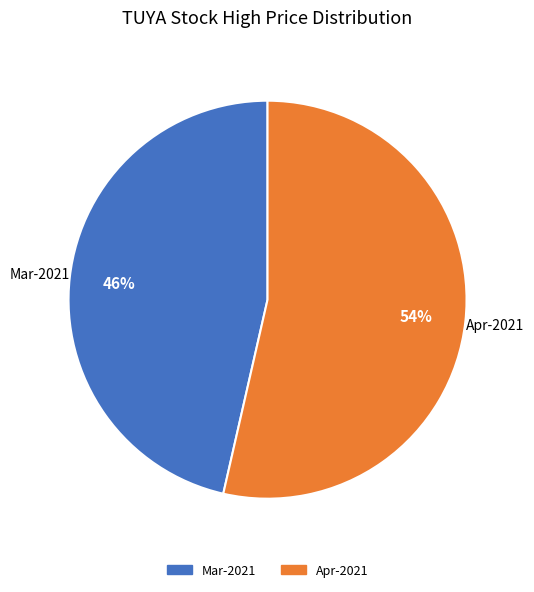

To the nearest percent, what is the average slice percentage?

50%